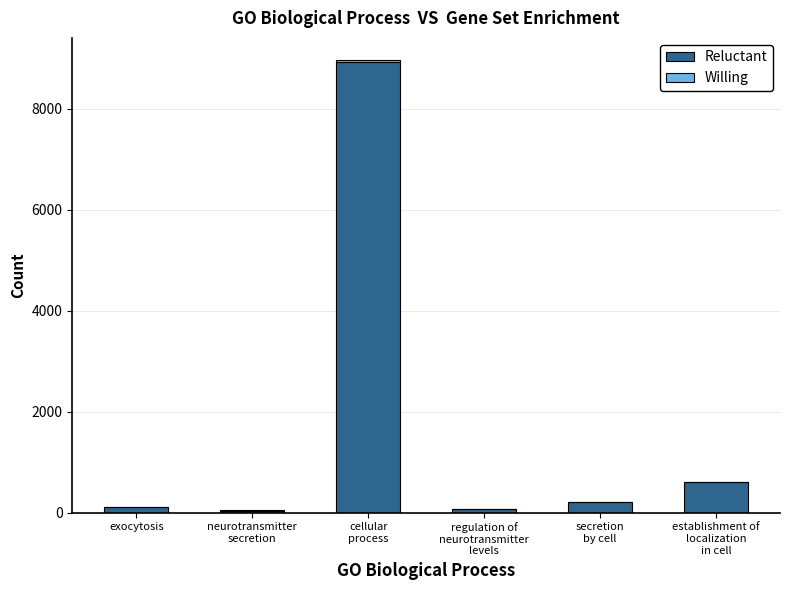

What is the total value across all series at secretion
by cell?

210